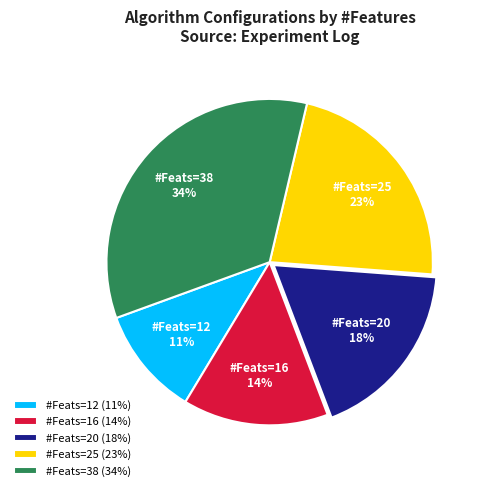

To the nearest percent, what portion does #Feats=20 (18%) represent?

18%